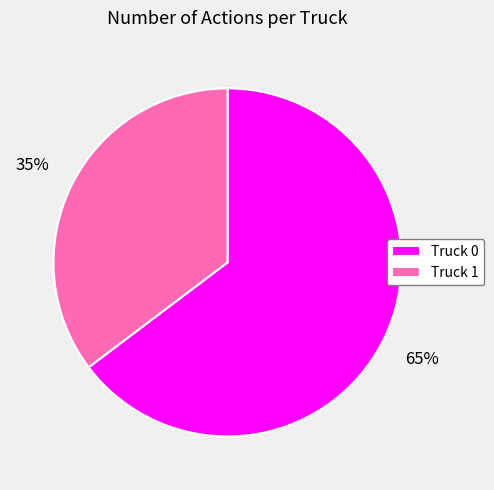

Do Truck 0 and Truck 1 together represent more than half of the pie?

Yes